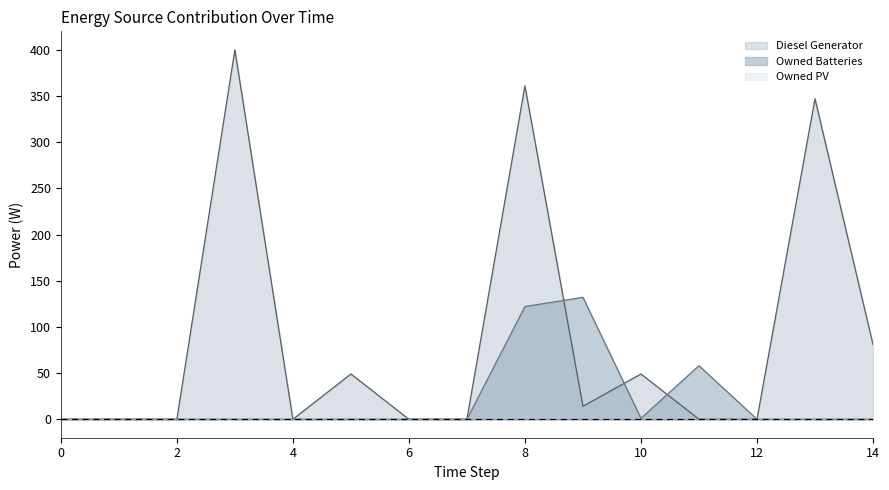

Rank the categories by Owned Batteries value from lowest to highest.

0, 1, 2, 3, 4, 5, 6, 7, 12, 13, 14, 10, 11, 8, 9